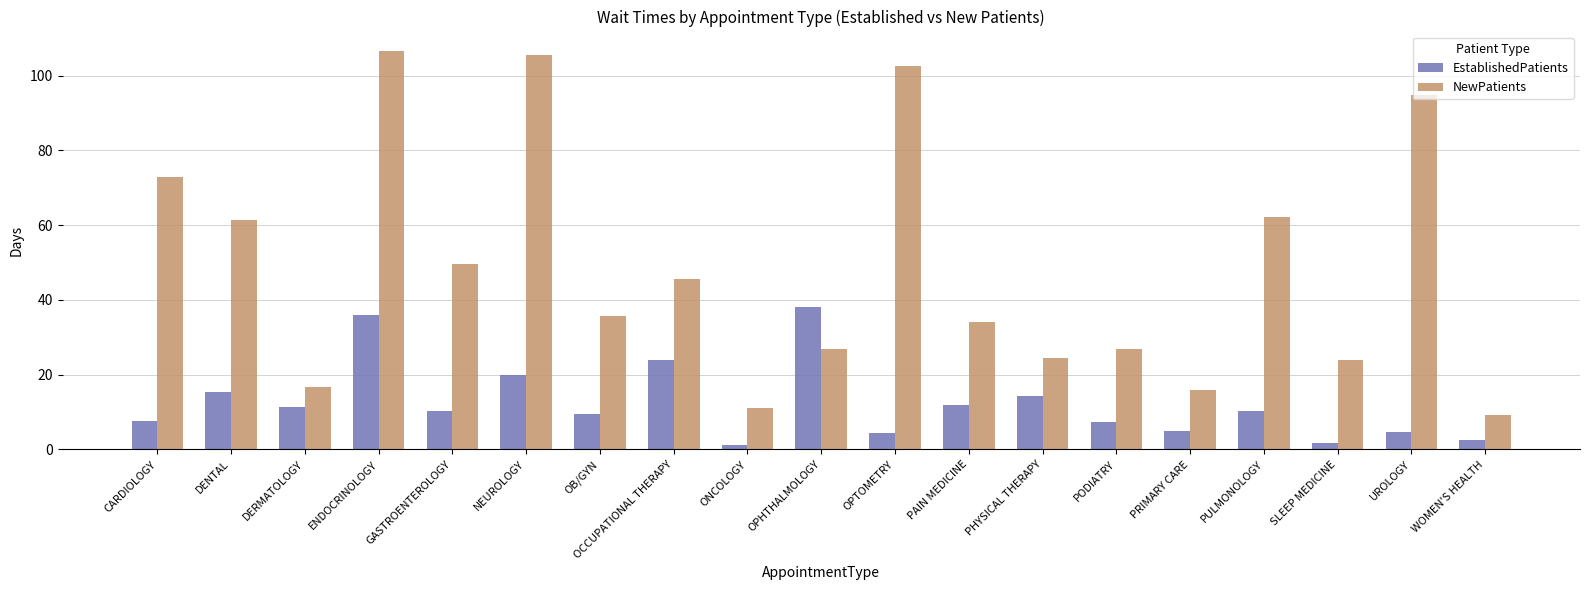

Which series has the largest range (max minus min)?

NewPatients